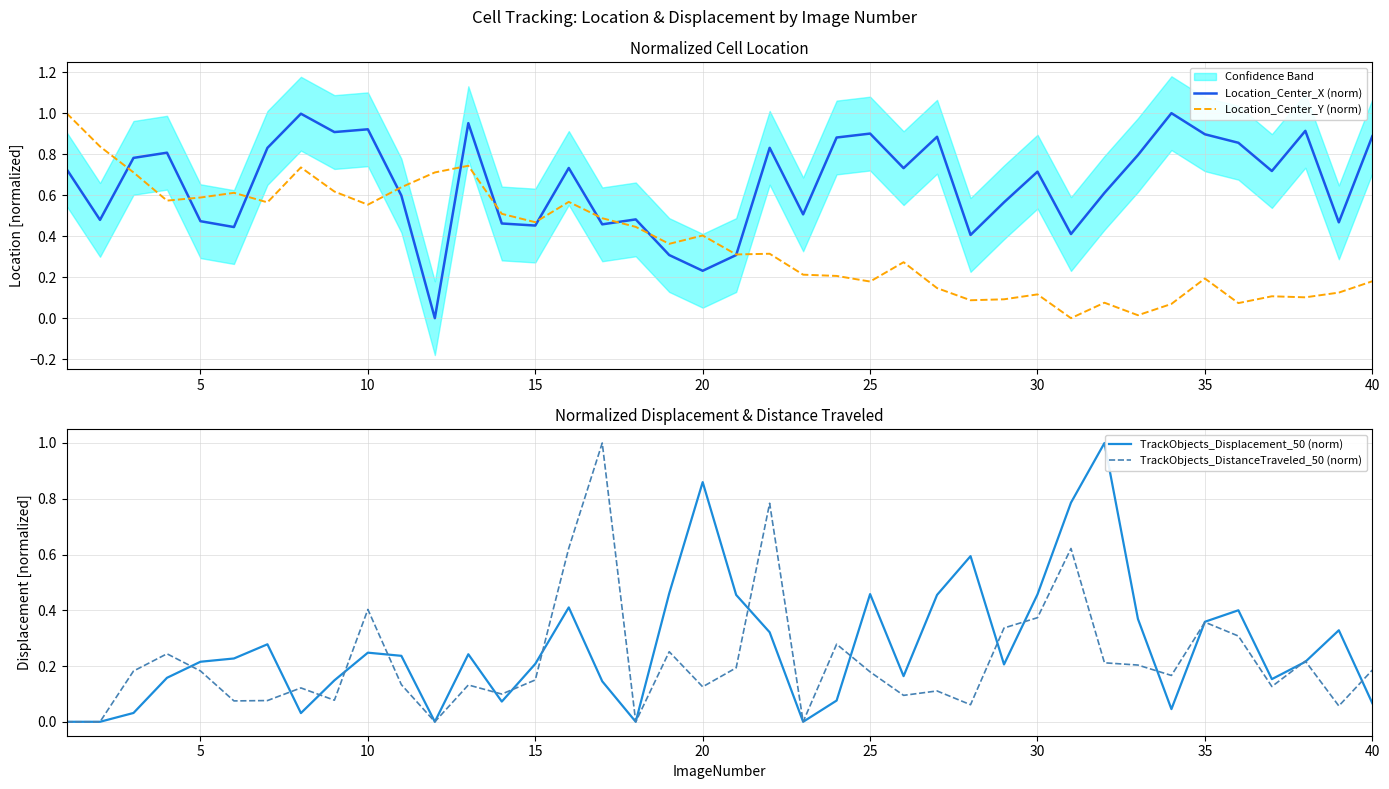

True or false: Location_Center_X (norm) has a value of 0.7 at 30.

True